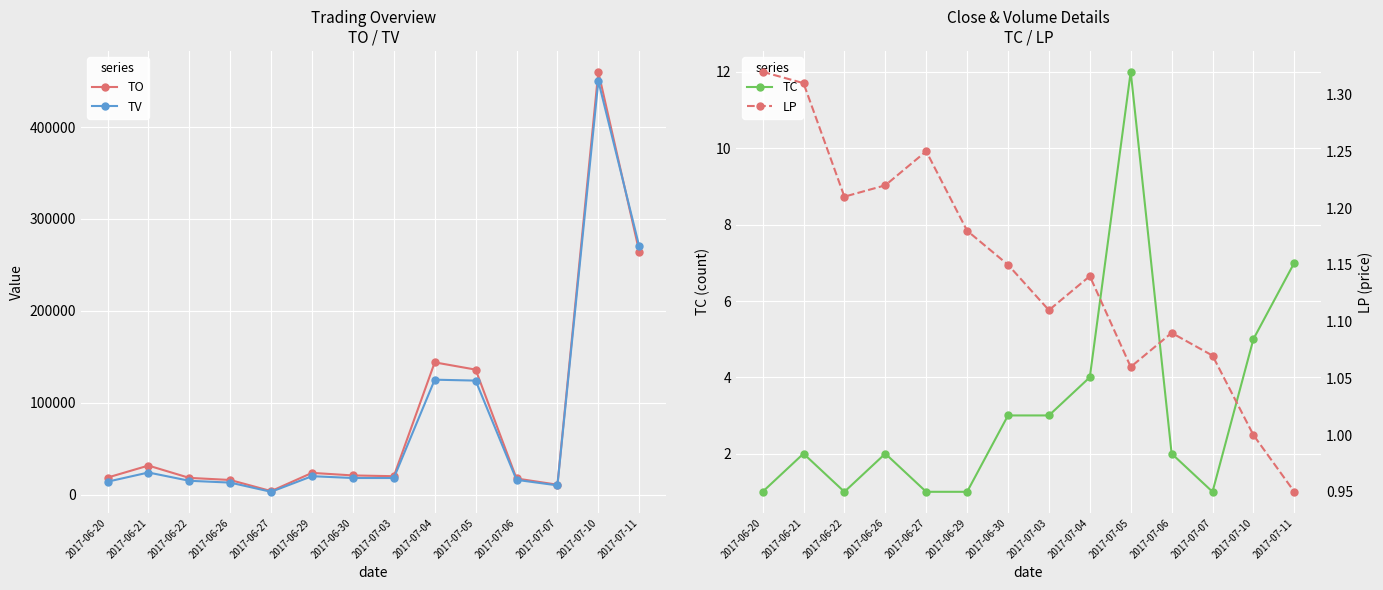

Which series has the largest range (max minus min)?

TO